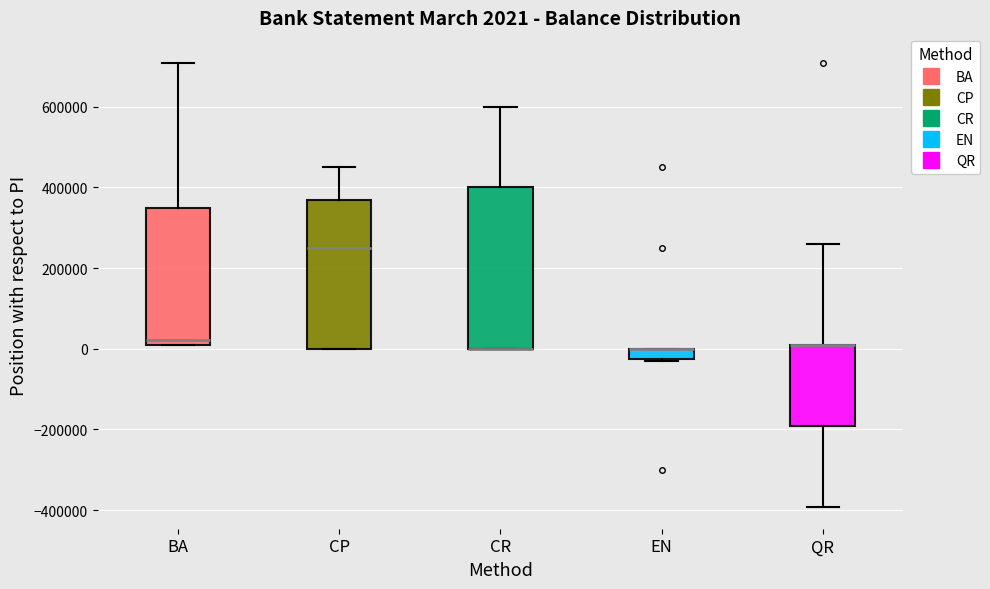

Comparing the boxes themselves (not the whiskers), which one is the tallest?

CR